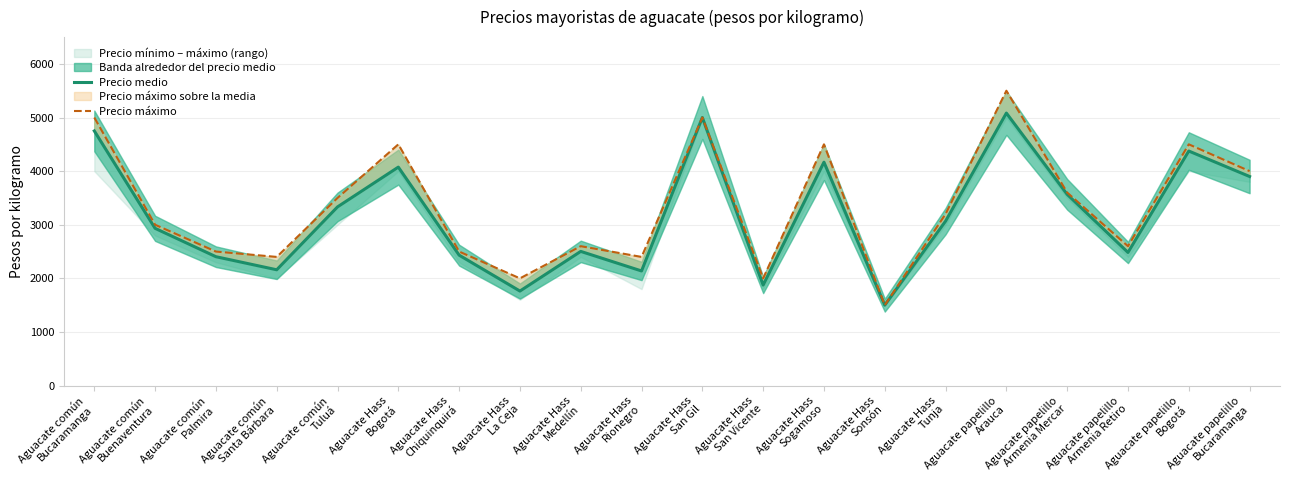

At which category does the chart reach its peak across all series?

Aguacate papelillo
Arauca